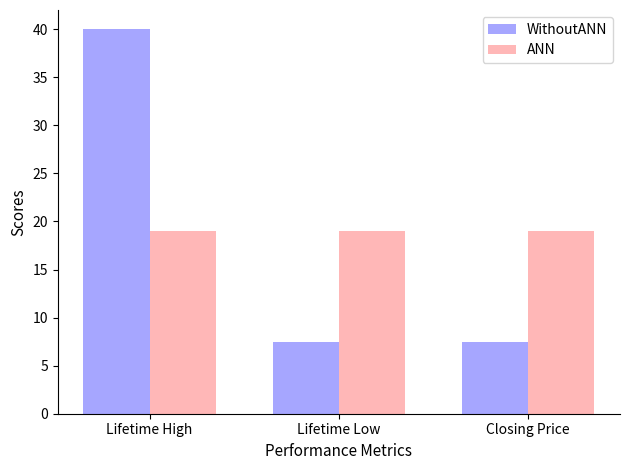

What is the difference between the highest and lowest values at Closing Price?

11.5